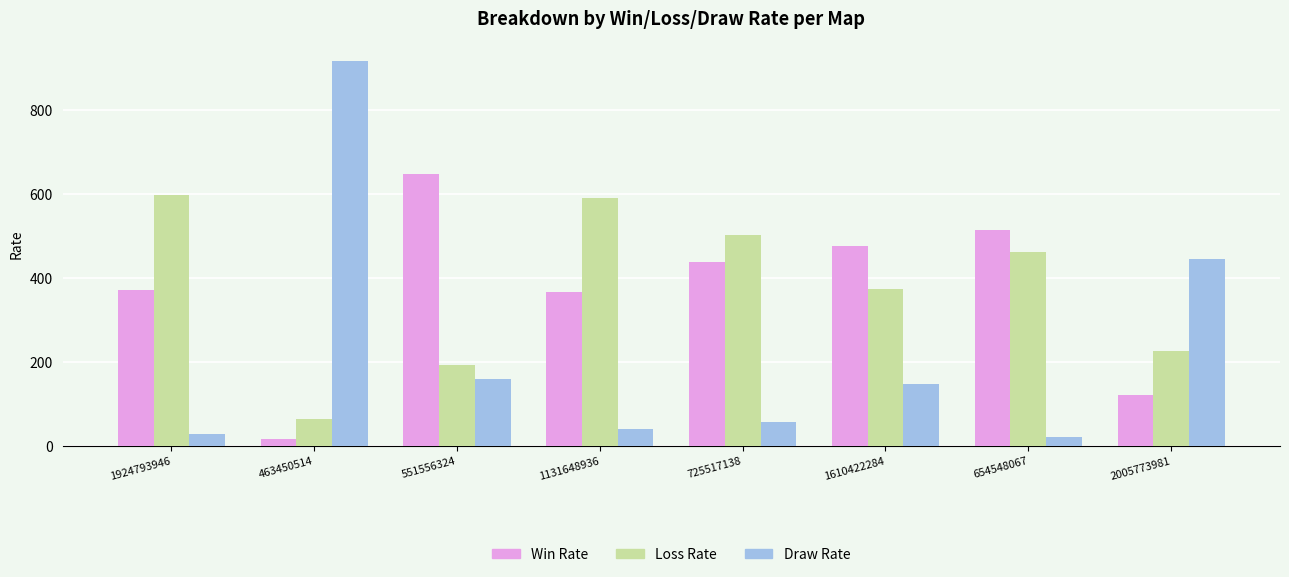

What is the greatest value displayed?

919